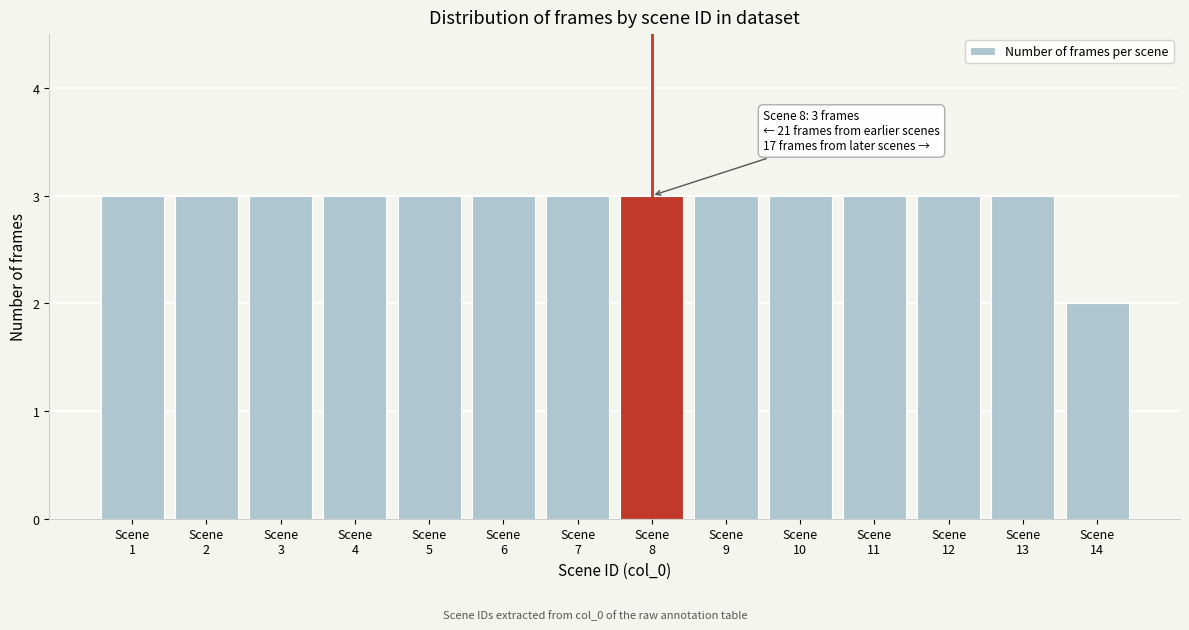

Reading left to right, list all the values displayed in this chart.

3	3	3	3	3	3	3	3	3	3	3	3	3	2